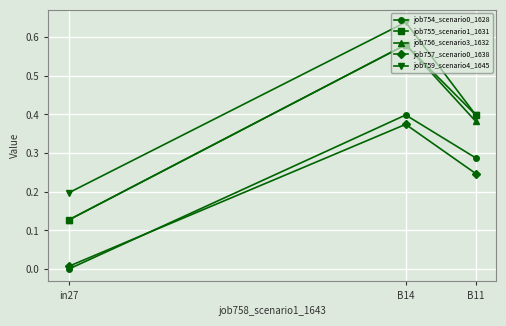

What position from the left is in27?

1